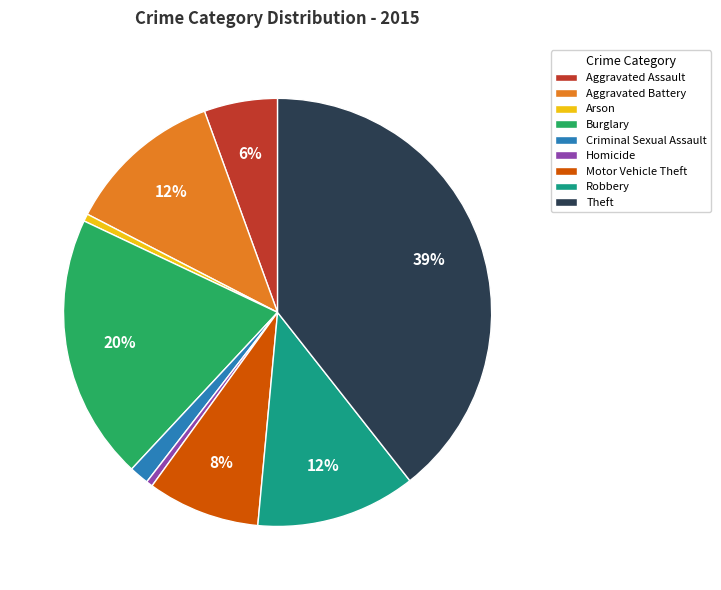

What percentage is the Robbery slice, to the nearest percent?

12%